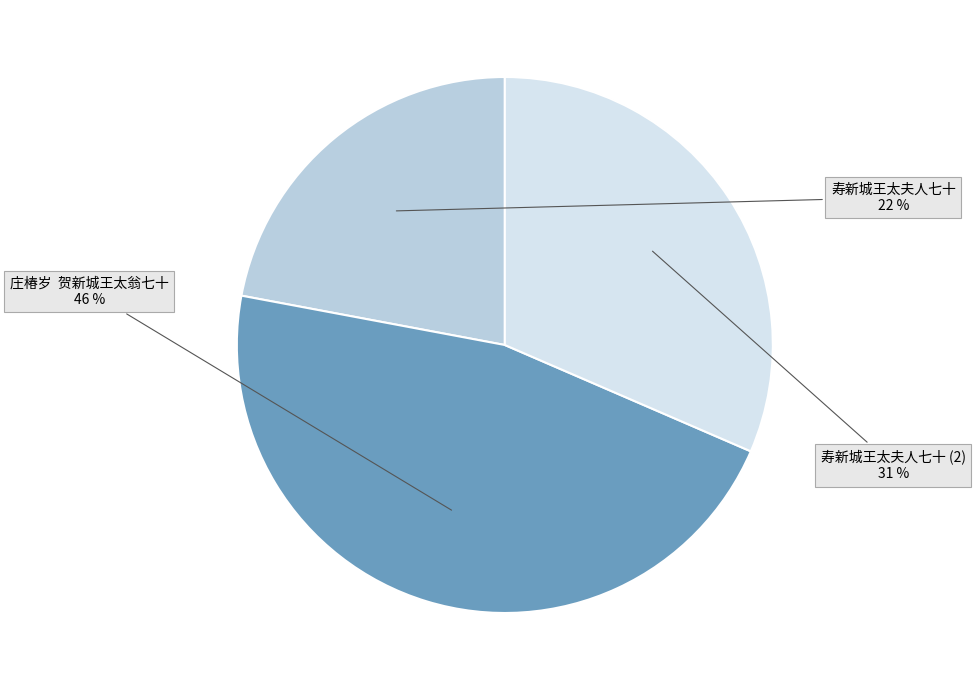

Is there any slice that represents more than half of the pie?

No